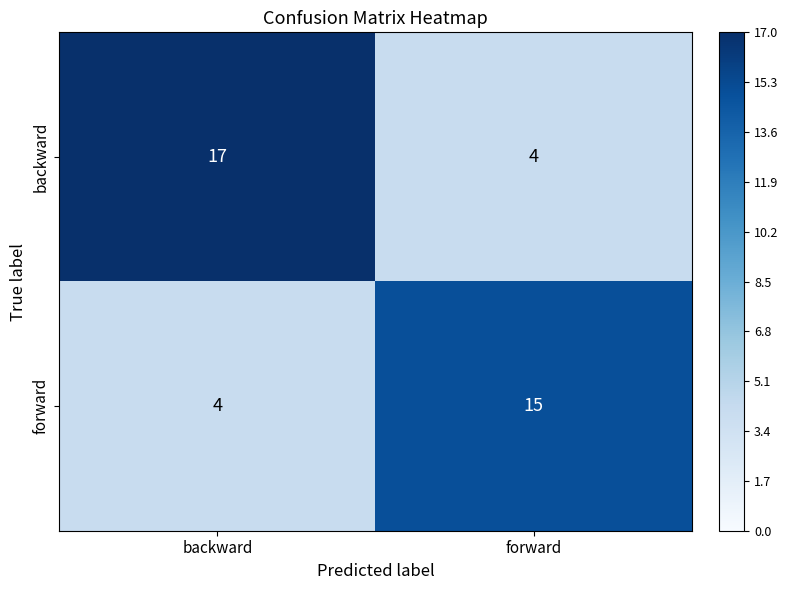

Reading left to right, what are all the values shown in this chart?

backward: 17	4
forward: 4	15